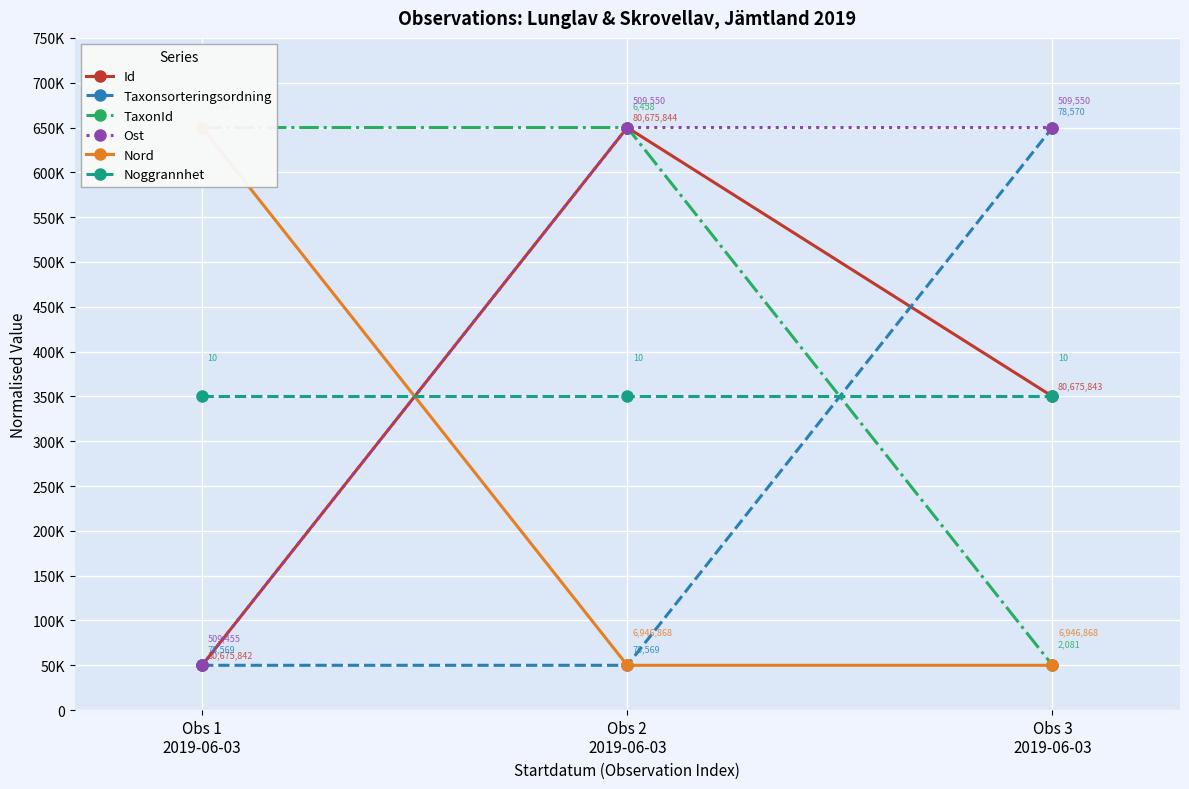

What is the difference between the maximum and minimum values in the Taxonsorteringsordning series?

600000